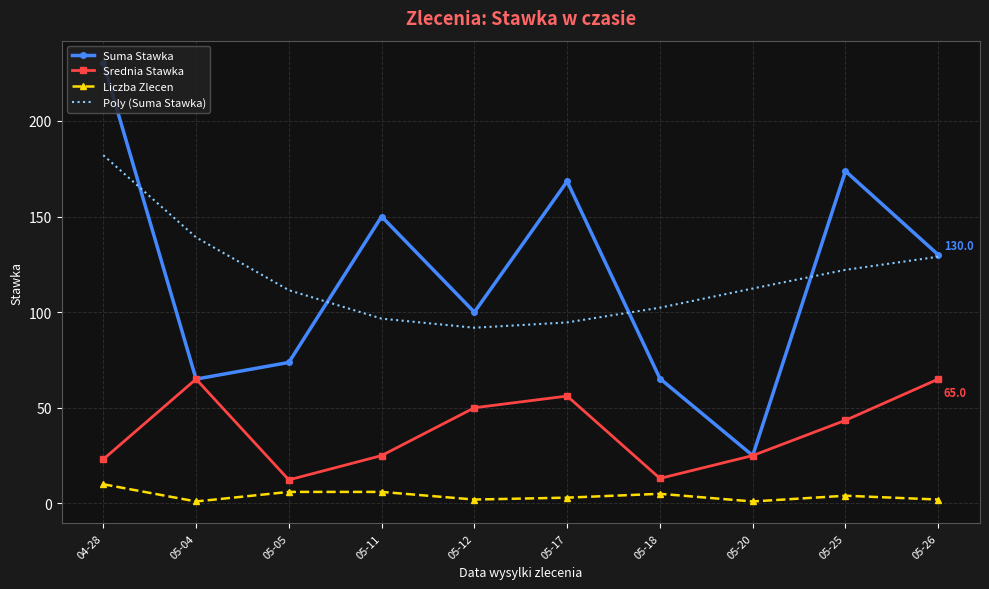

Which category has the highest value in the Liczba Zlecen series?

04-28